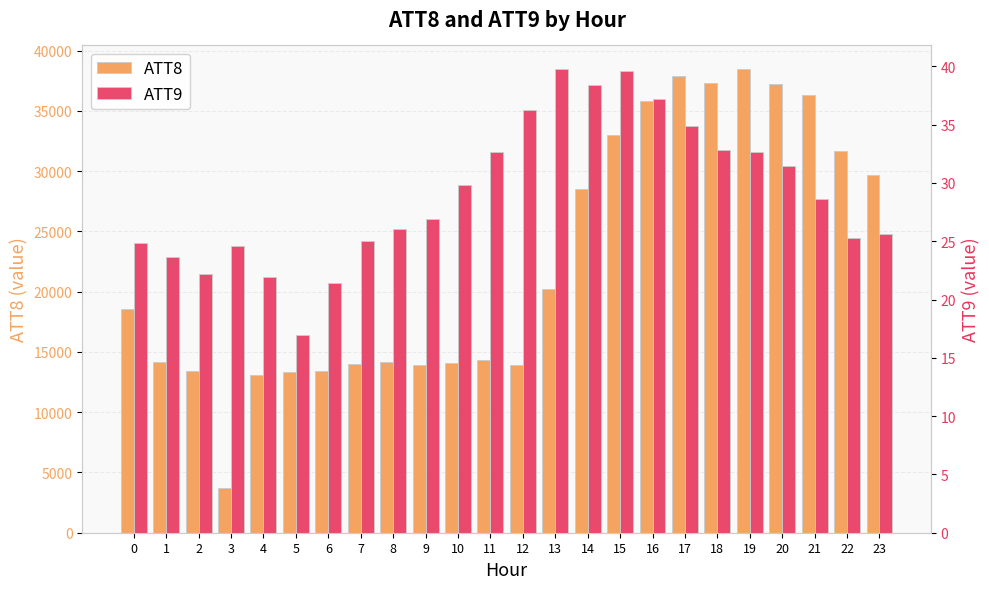

At which label does ATT9 reach its minimum?

5